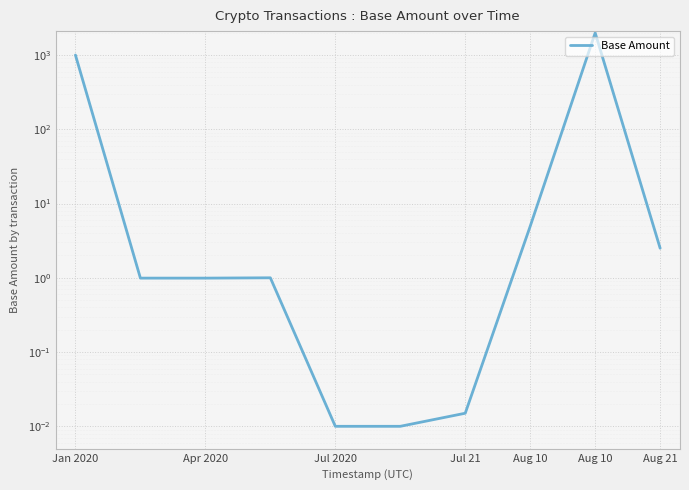

How many points are higher than both their immediate neighbors (excluding endpoints)?

2